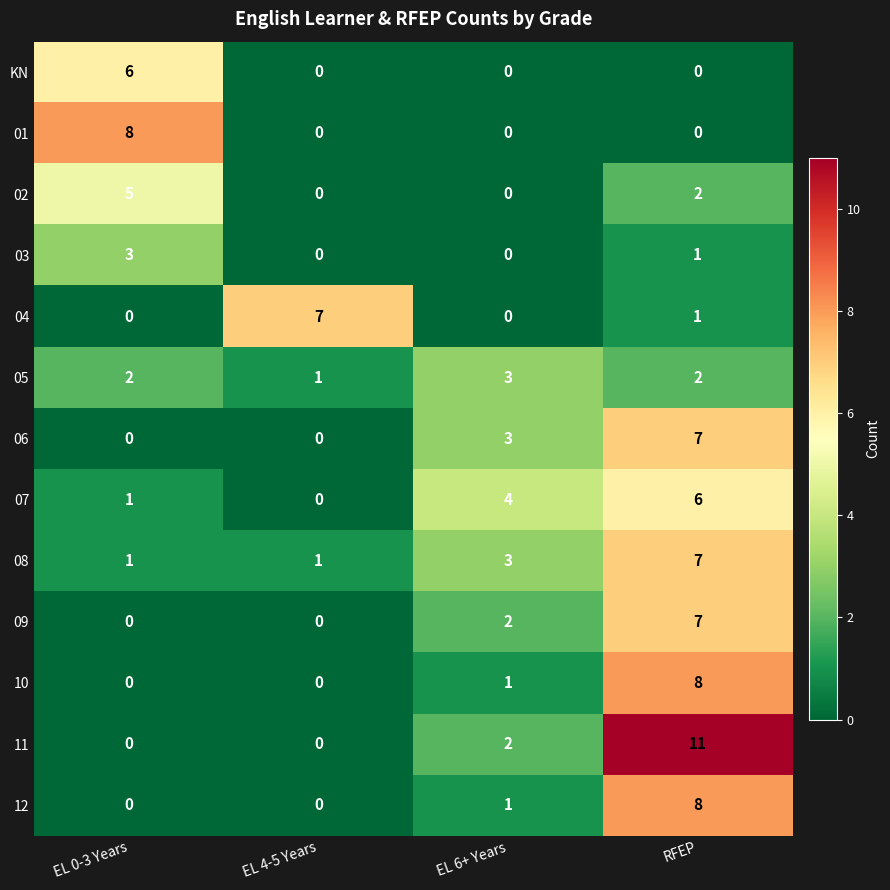

At which category is the sum across all series the highest?

RFEP